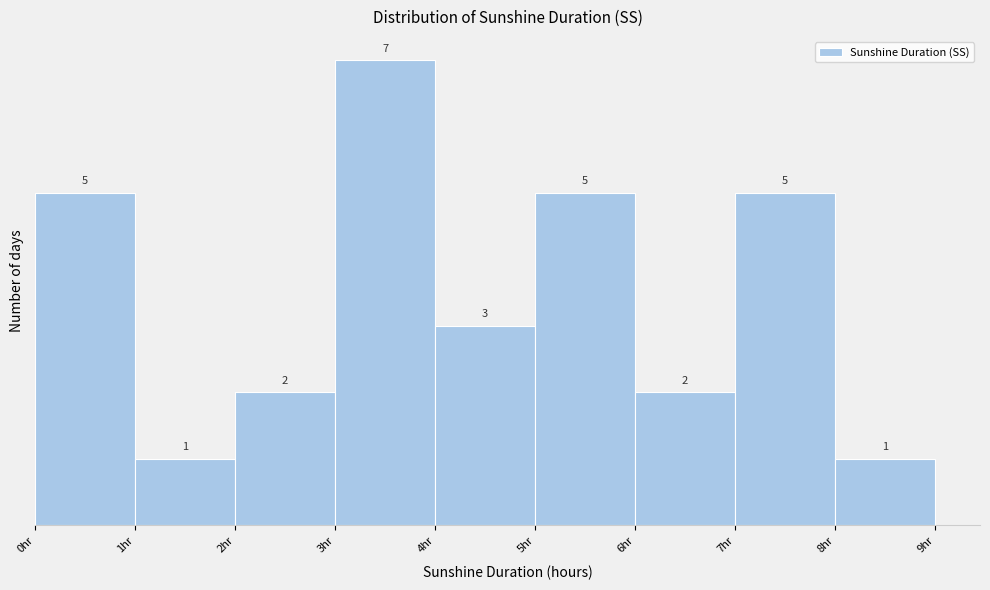

Over which range of the x-axis is the bar tallest?

3 to 4